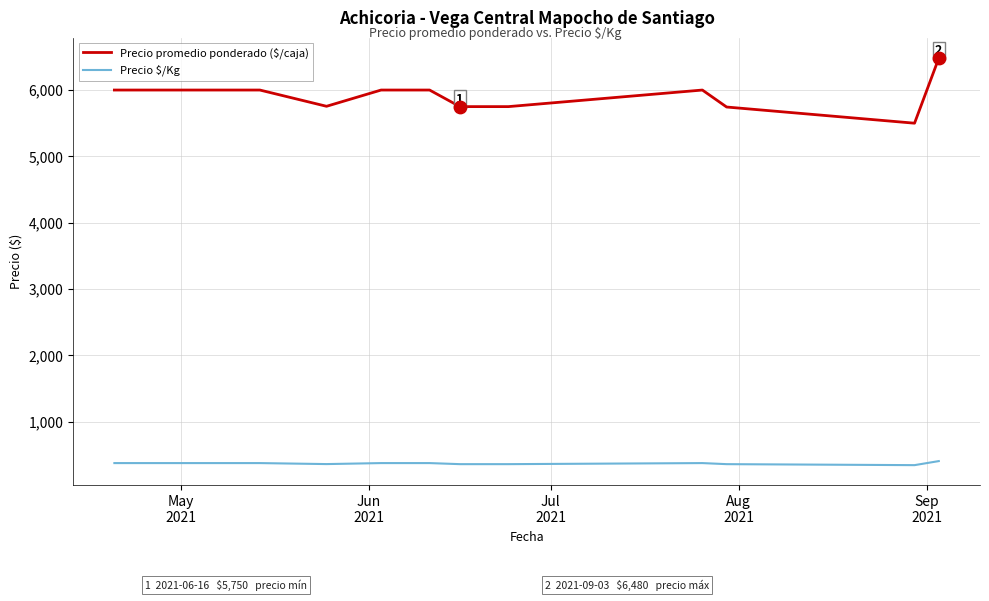

Which series has the largest range (max minus min)?

Precio promedio ponderado ($/caja)